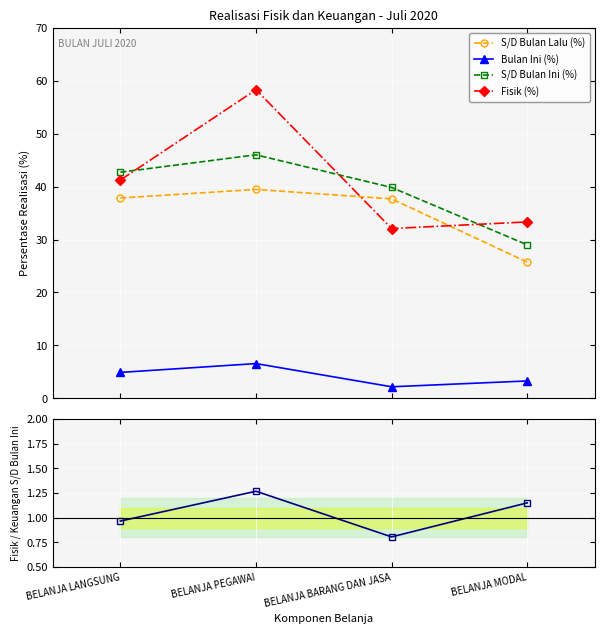

At which category does the chart reach its peak across all series?

BELANJA PEGAWAI